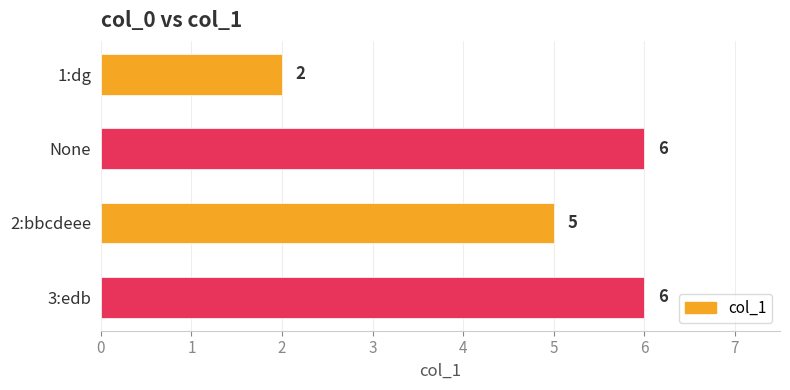

Reading top to bottom, transcribe all the data shown in this chart.

1:dg=2	None=6	2:bbcdeee=5	3:edb=6